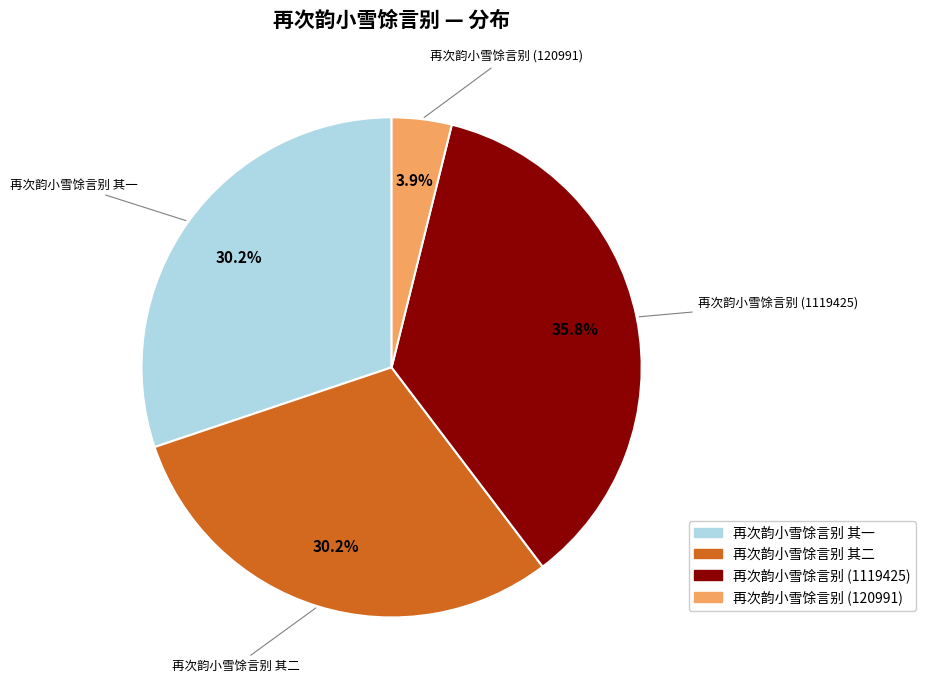

Combined, do 再次韵小雪馀言别 其二 and 再次韵小雪馀言别 (120991) account for over 50%?

No